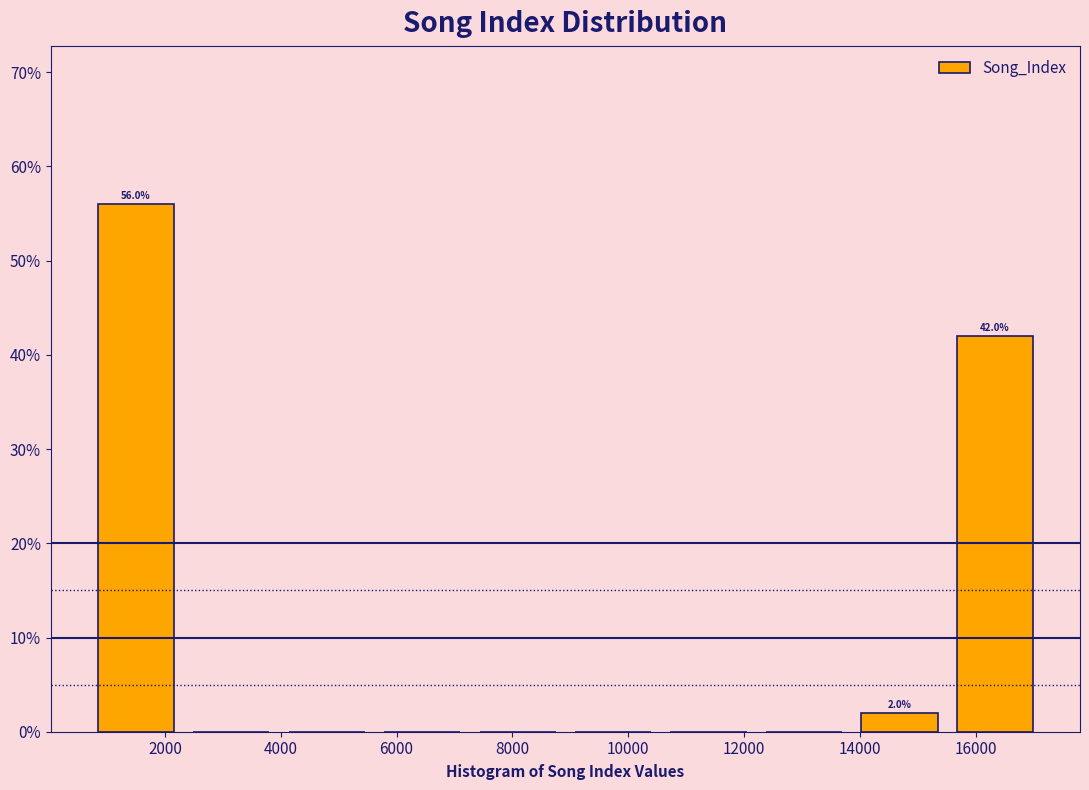

Which range on the x-axis has the tallest bar?

600 to 2400